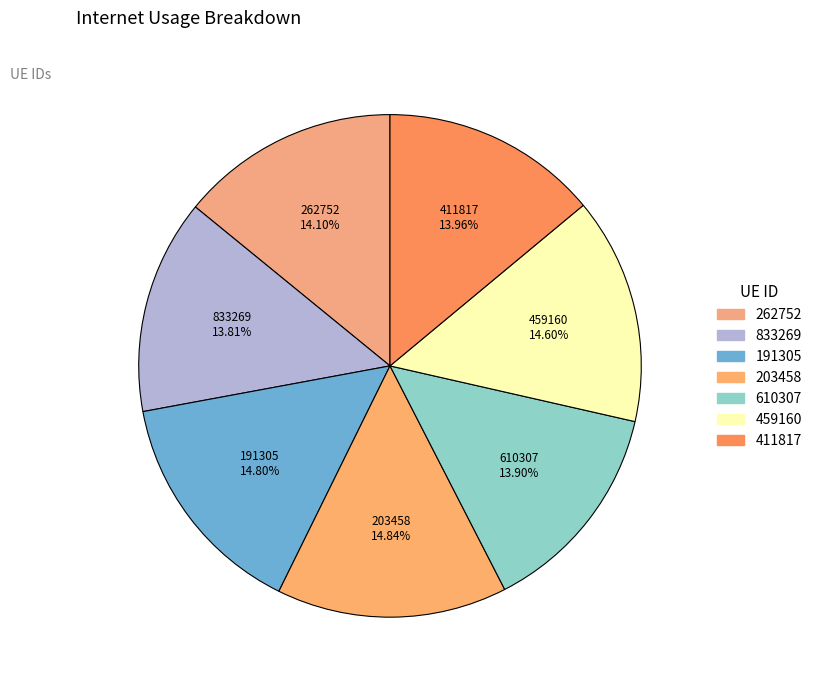

Which has a higher value, 833269 or 203458?

203458